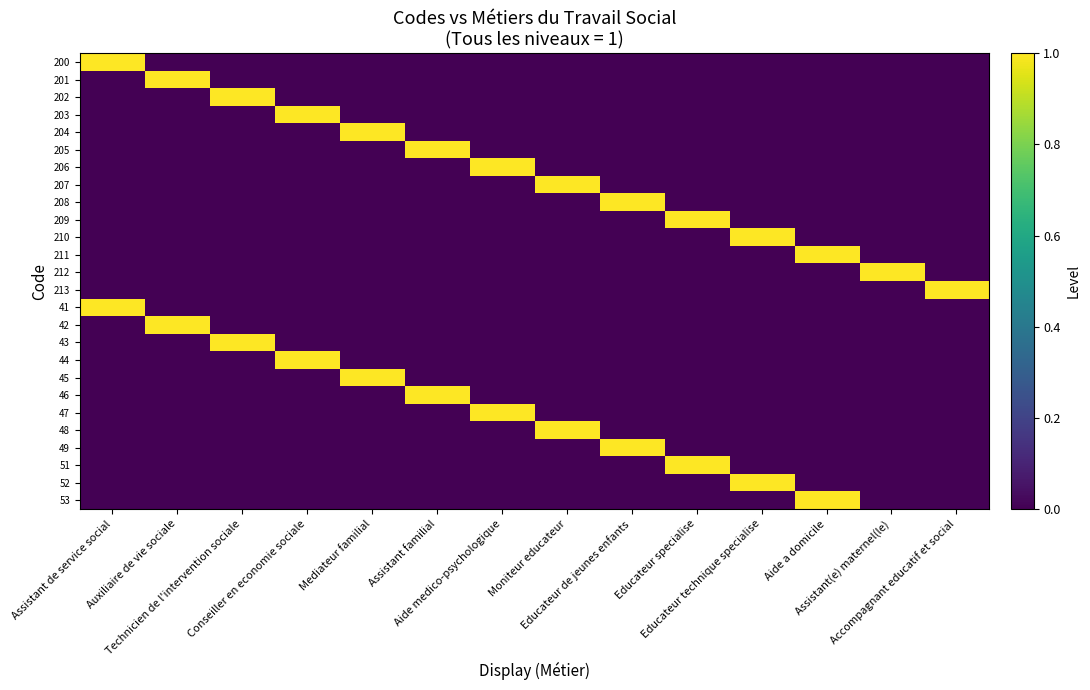

Count the number of categories in the chart.

14